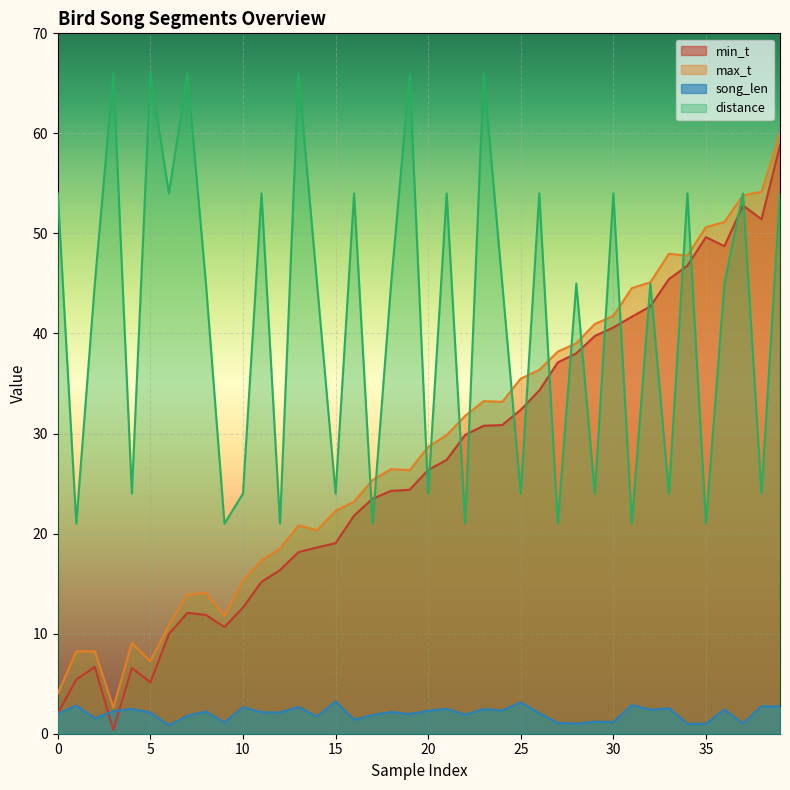

Does the chart display data point markers on the line(s)?

No